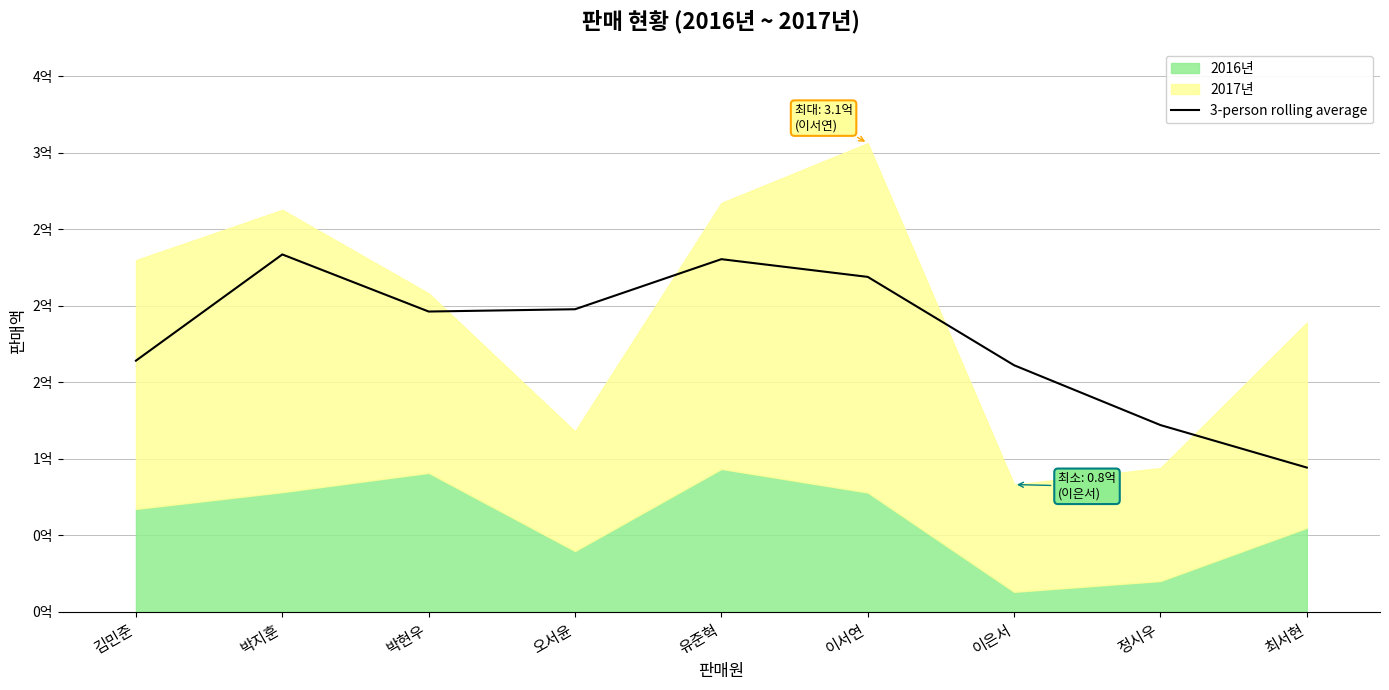

List the labels in order of value, largest first.

박지훈, 유준혁, 이서연, 오서윤, 박현우, 김민준, 이은서, 정시우, 최서현